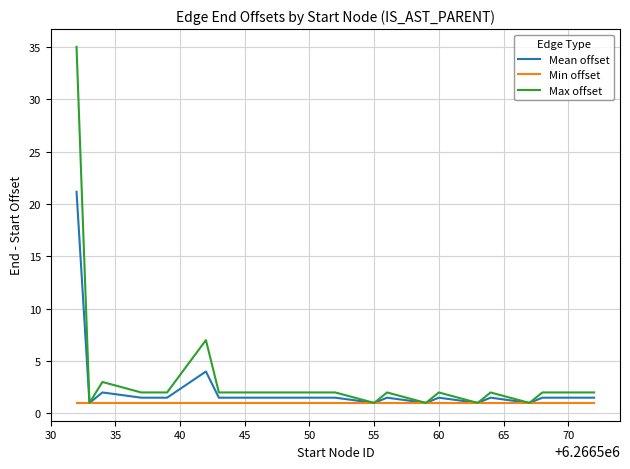

What is the maximum value for Min offset?

1.0